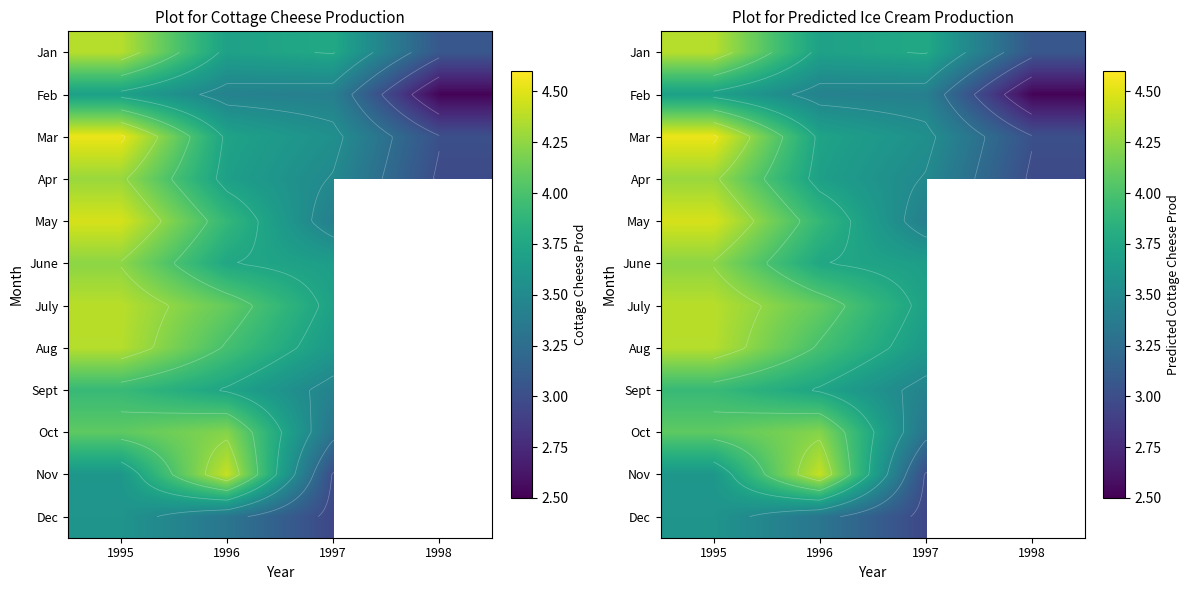

What is the maximum value for Apr?

4.3